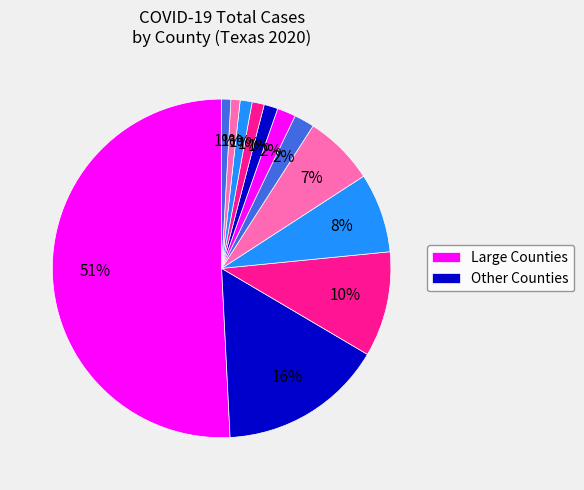

How many slices are in this pie chart?

12